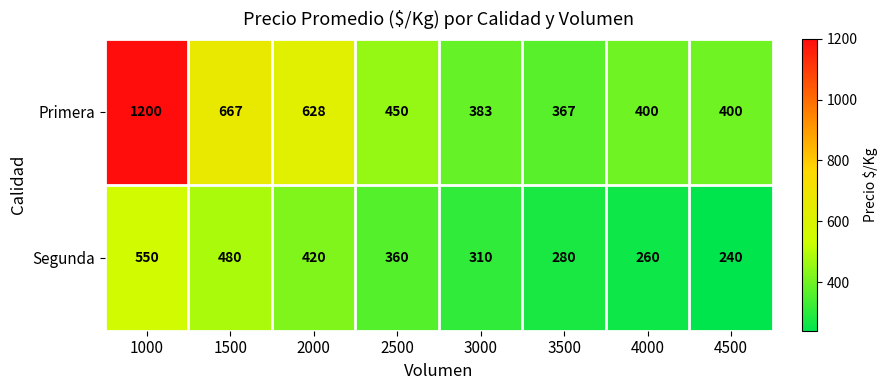

At which label does Segunda first exceed 360?

1000